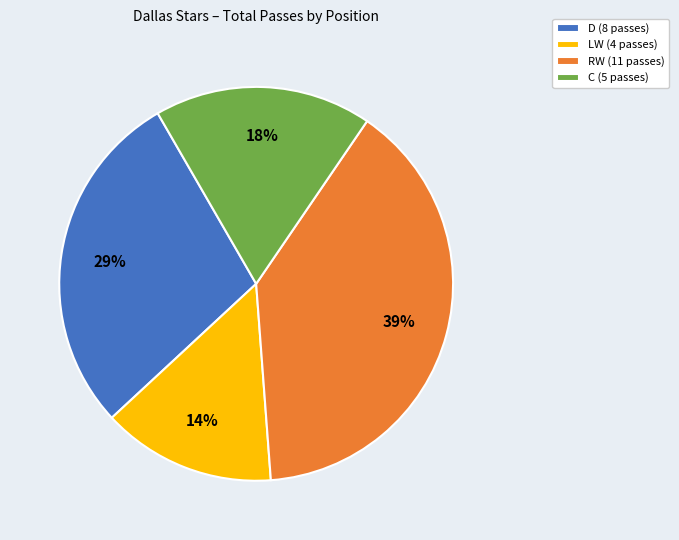

The C slice represents 12% of the pie. True or false?

False